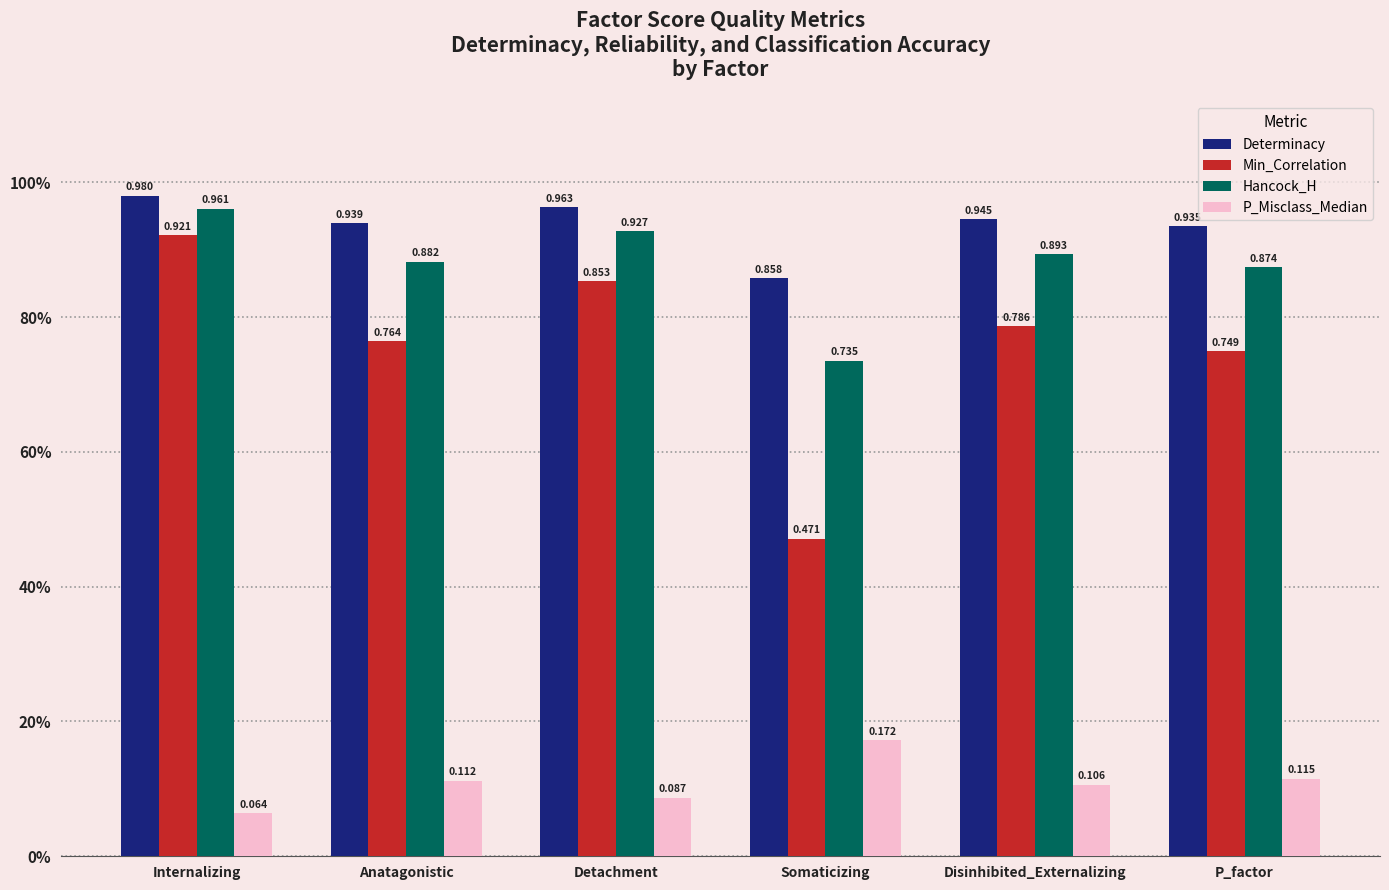

Reading left to right, what are all the values shown in this chart?

Determinacy: Internalizing=1.0	Anatagonistic=0.9	Detachment=1.0	Somaticizing=0.9	Disinhibited_Externalizing=0.9	P_factor=0.9
Min_Correlation: Internalizing=0.9	Anatagonistic=0.8	Detachment=0.9	Somaticizing=0.5	Disinhibited_Externalizing=0.8	P_factor=0.7
Hancock_H: Internalizing=1.0	Anatagonistic=0.9	Detachment=0.9	Somaticizing=0.7	Disinhibited_Externalizing=0.9	P_factor=0.9
P_Misclass_Median: Internalizing=0.1	Anatagonistic=0.1	Detachment=0.1	Somaticizing=0.2	Disinhibited_Externalizing=0.1	P_factor=0.1